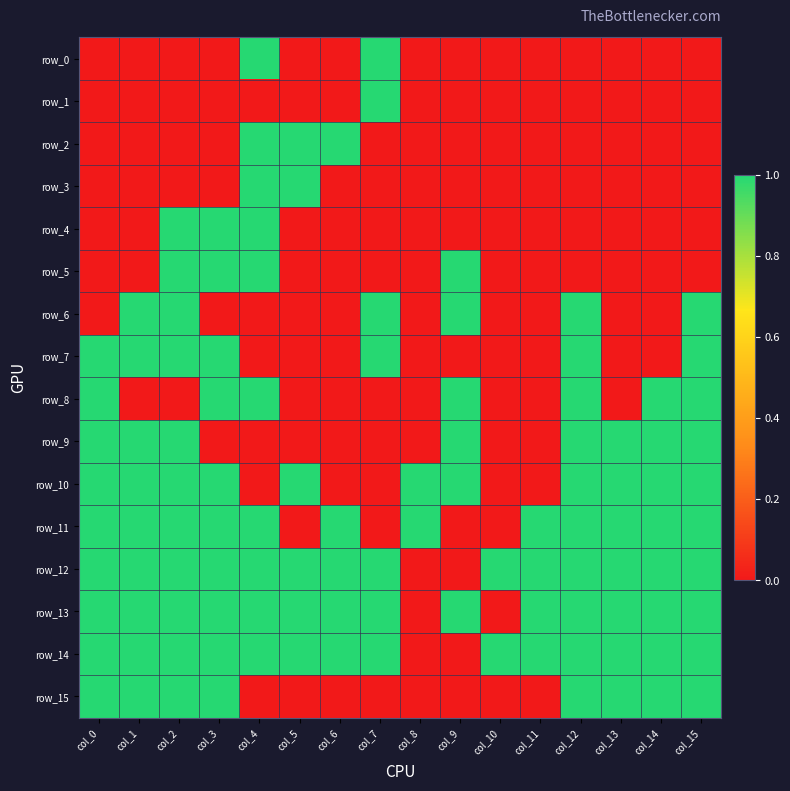

Is the value of row_4 at col_11 greater than the value of row_13 at col_0?

No